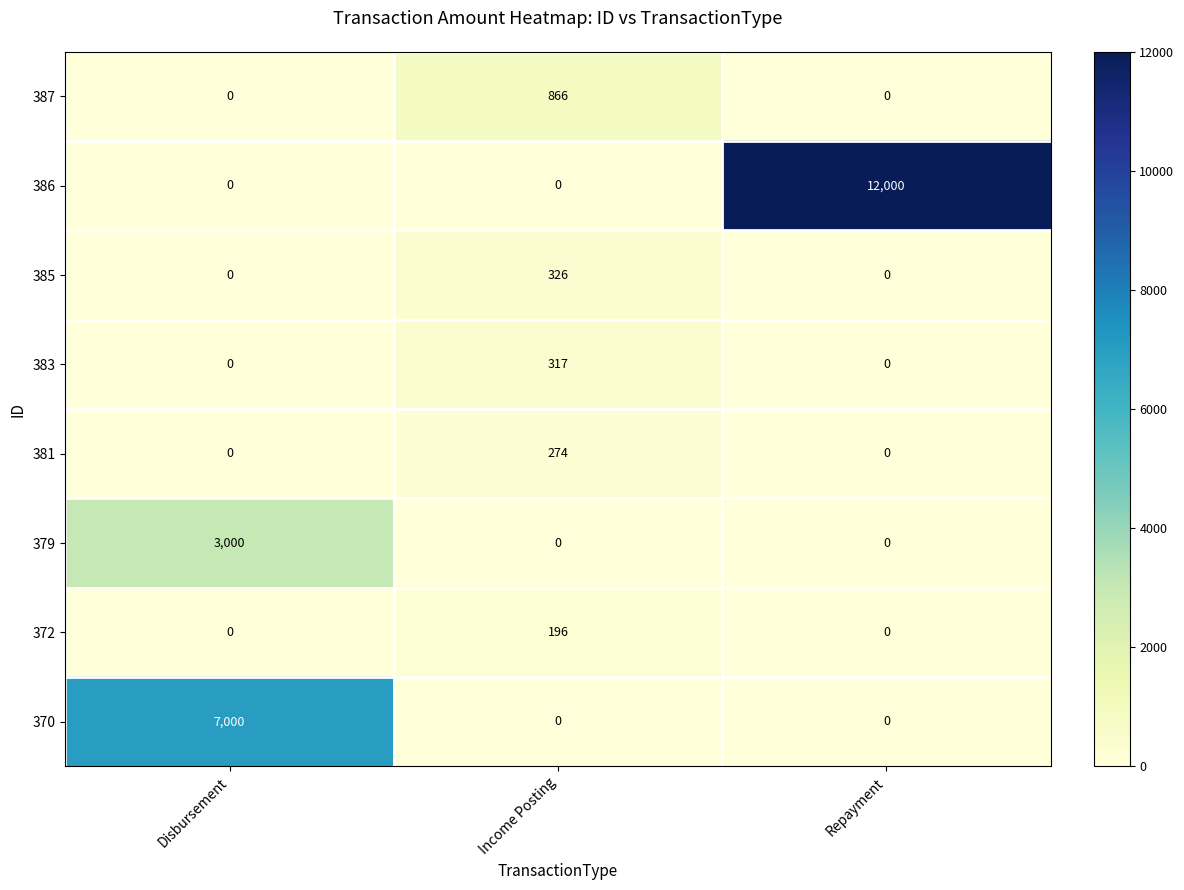

Which series has the largest total across all categories?

386